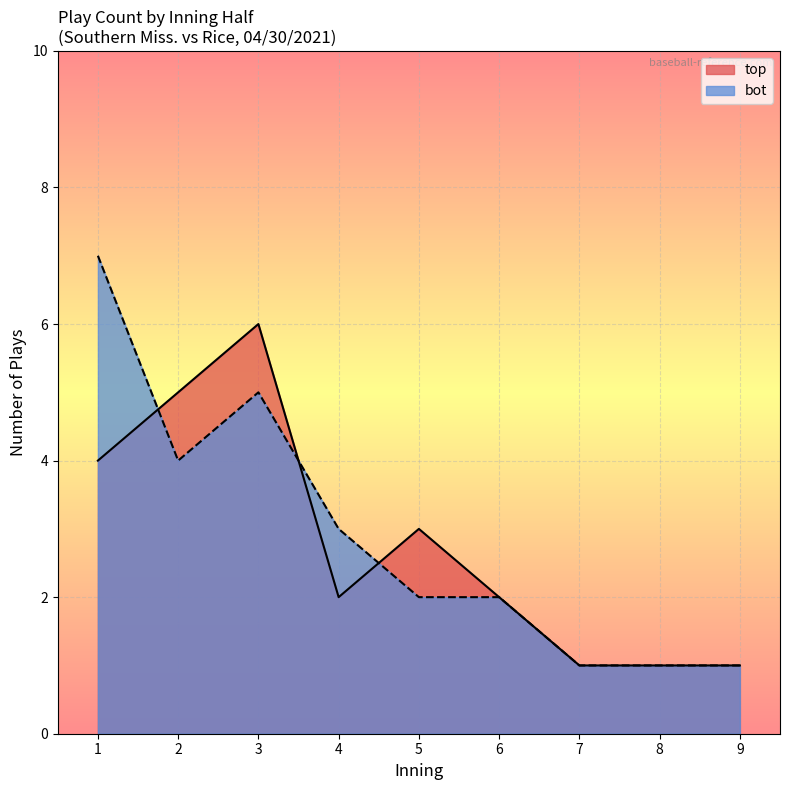

Which series changed the most between 2 and 6?

top